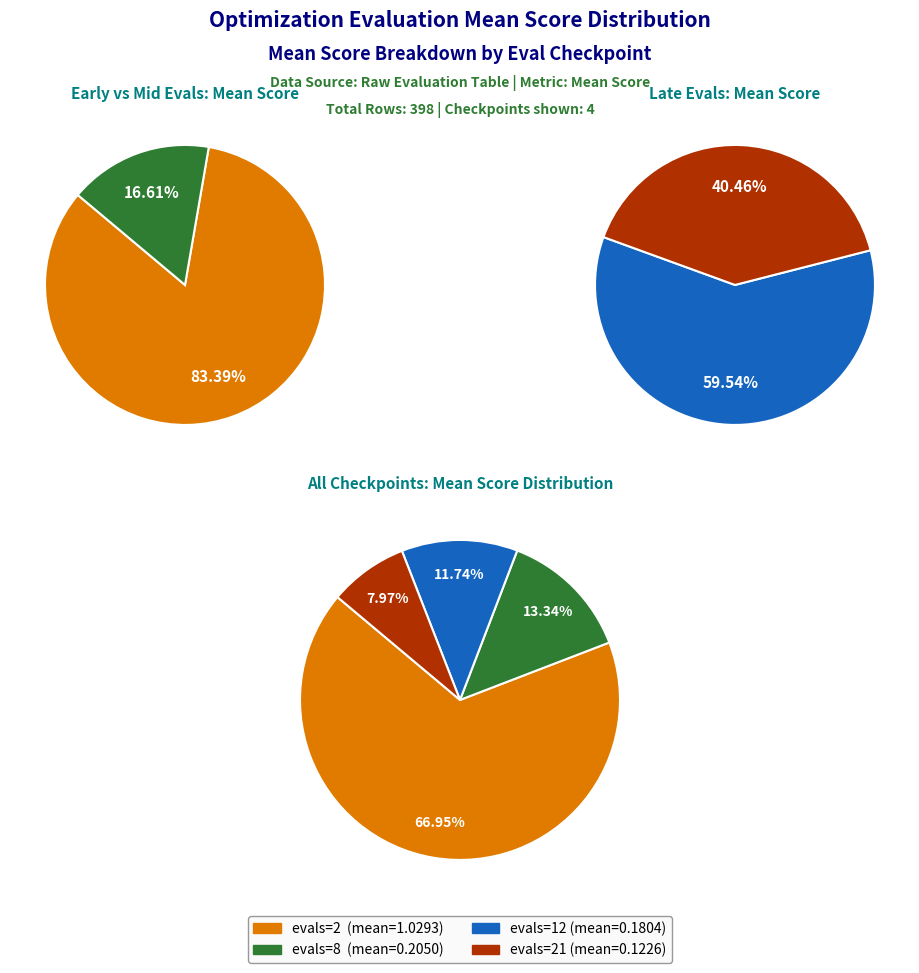

What is the change in value from 8 evals to 21 evals?

-0.1